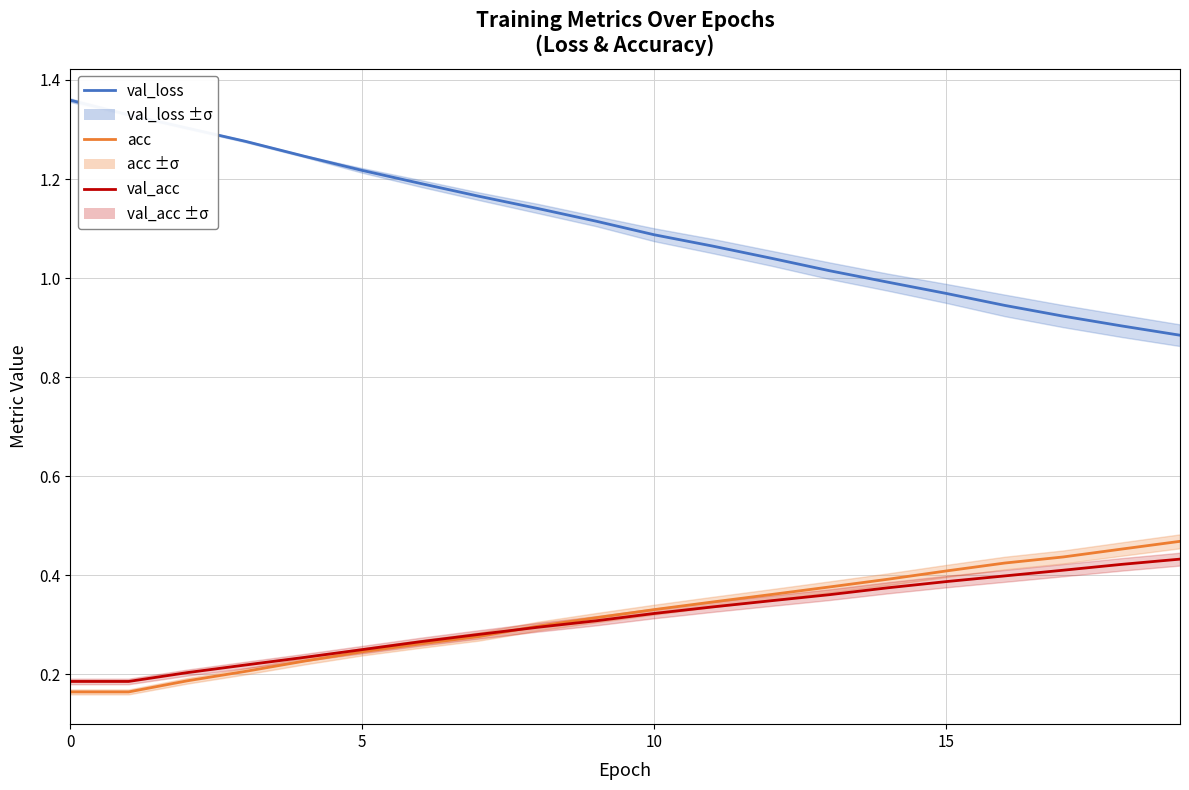

Read the val_loss value at 12.

1.0